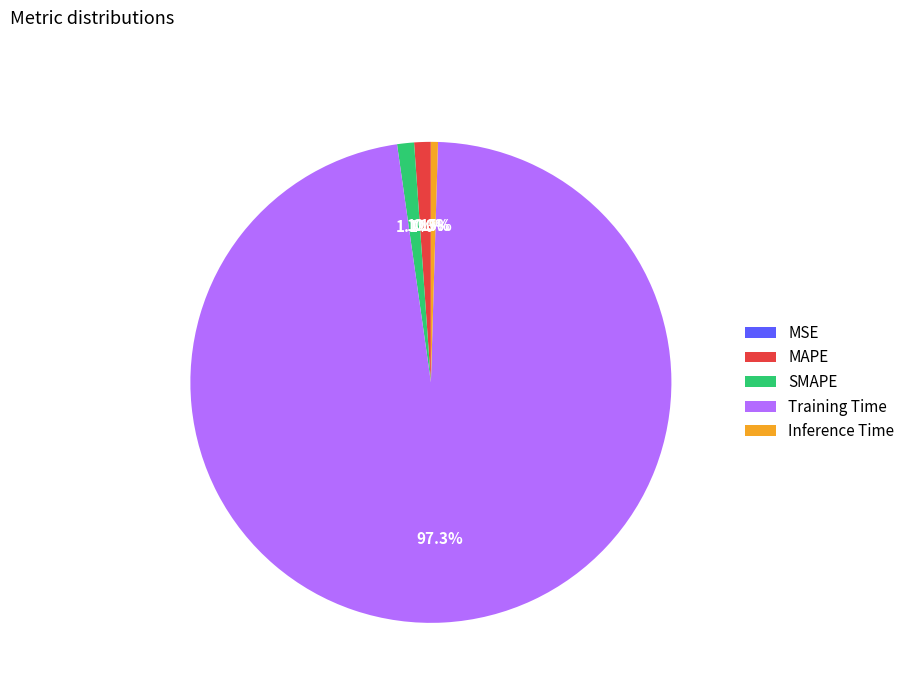

Is Training Time the majority of the pie?

Yes